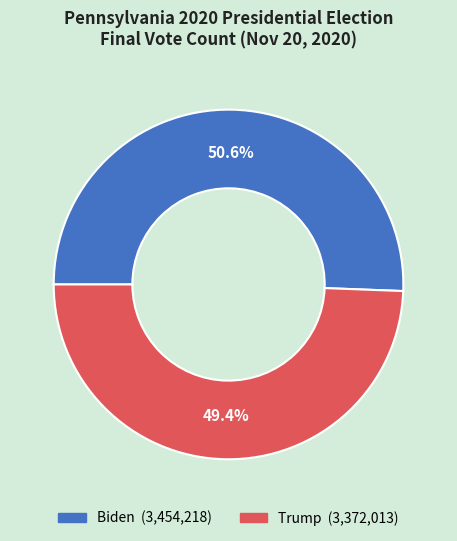

Is there any slice that represents more than half of the pie?

Yes